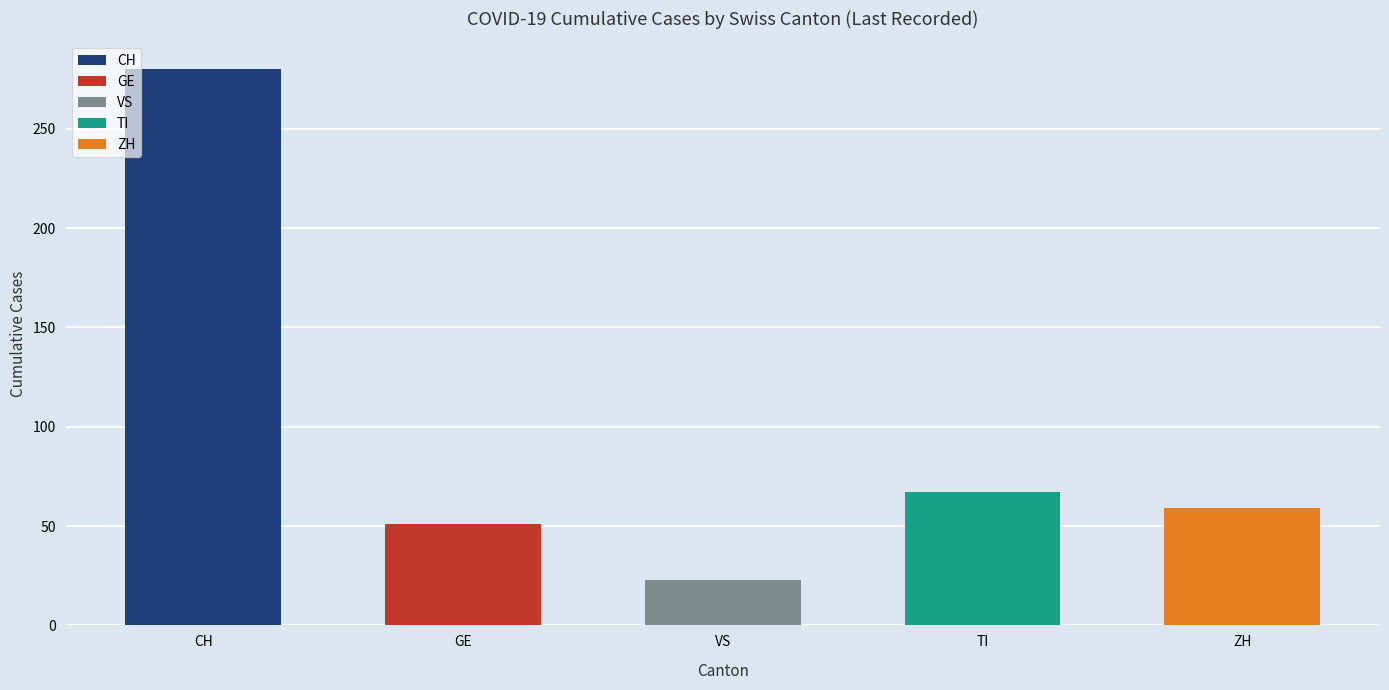

What is the value of the 5th bar from the left?

59